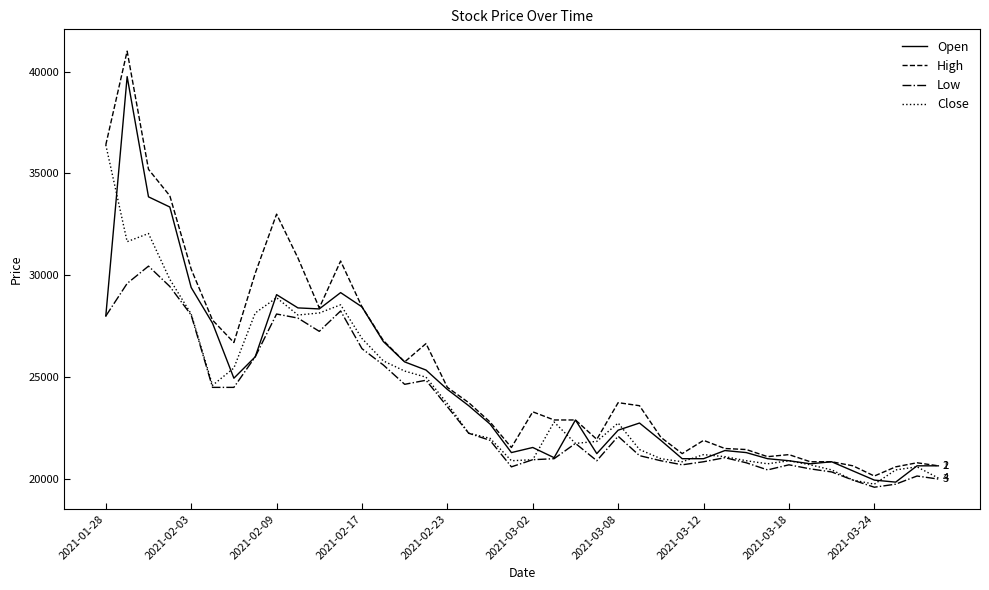

What is the maximum value shown in the chart?

41000